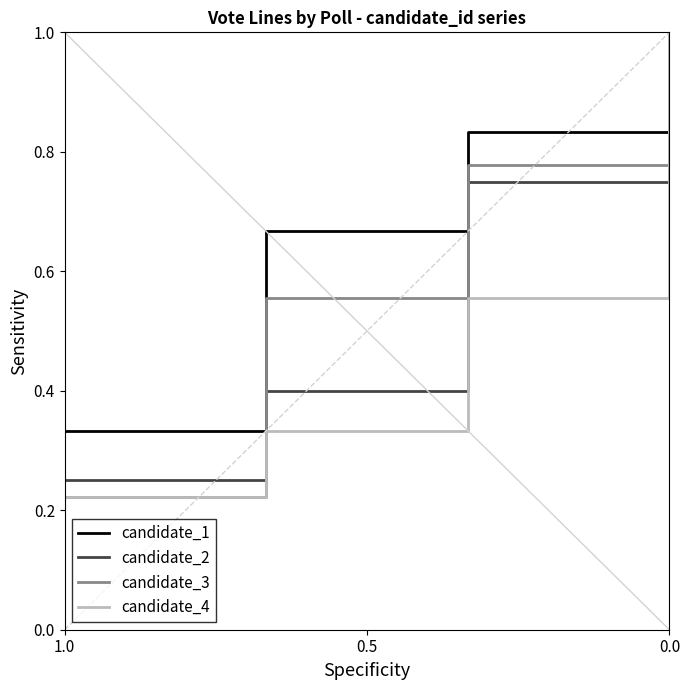

True or false: candidate_4 and candidate_1 intersect in this chart.

False